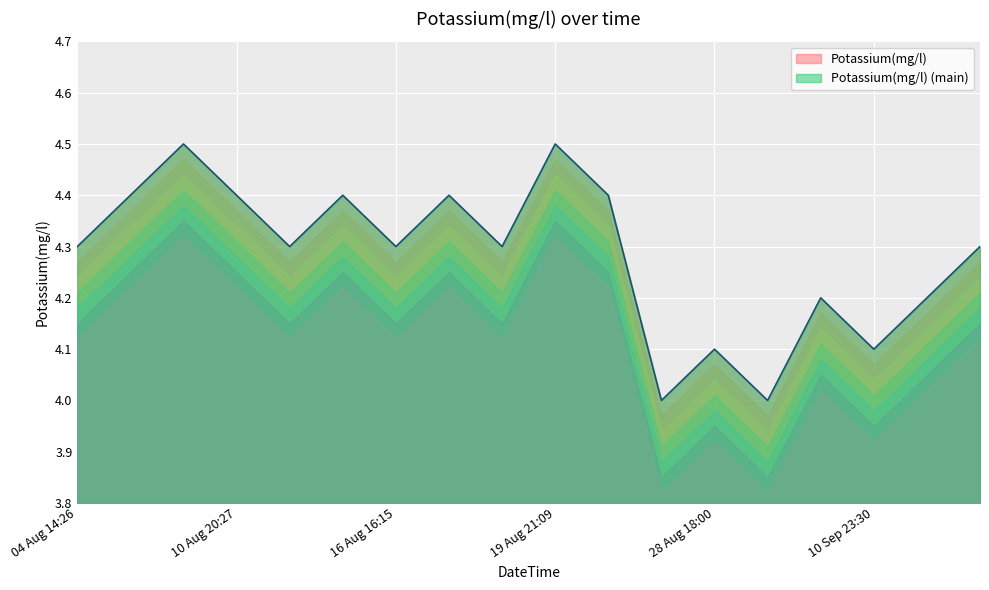

What is the change in value from 04 Aug 14:26 to 23 Aug 15:16?

+0.1